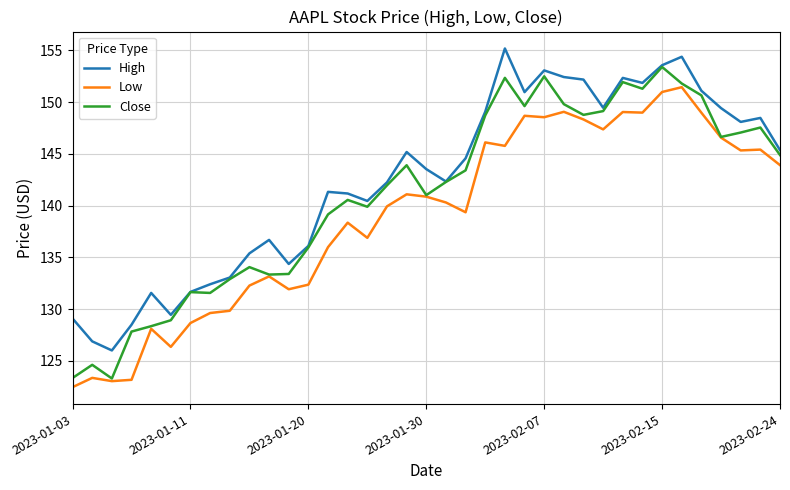

Which series has the largest total across all categories?

High